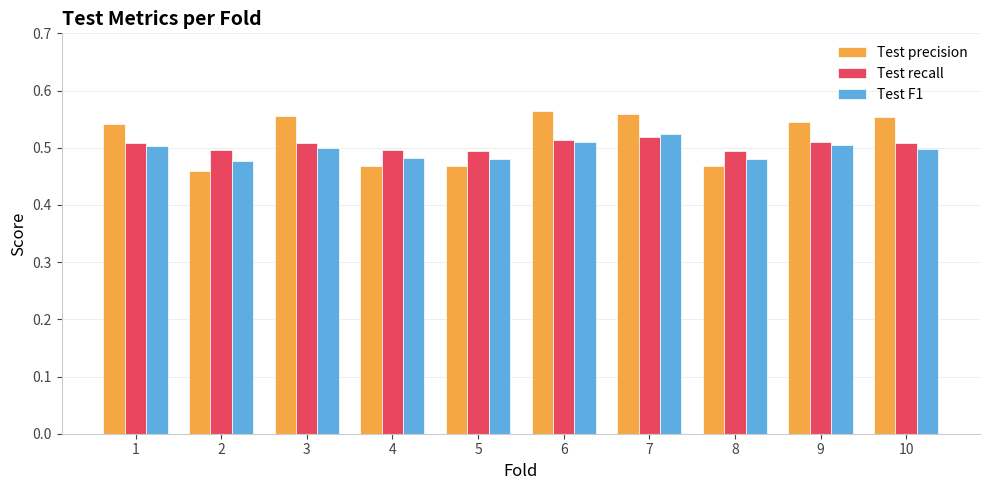

Which category has the lowest value across all series?

2